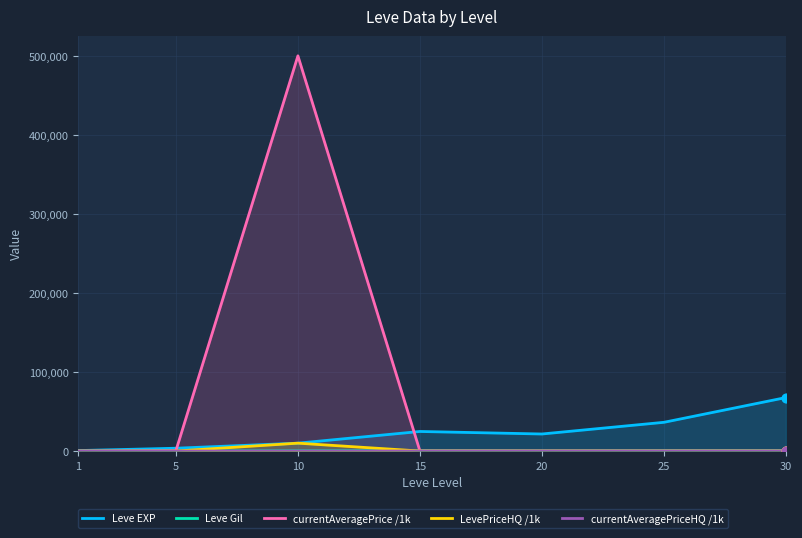

Which series reaches the maximum Y coordinate?

currentAveragePrice /1k